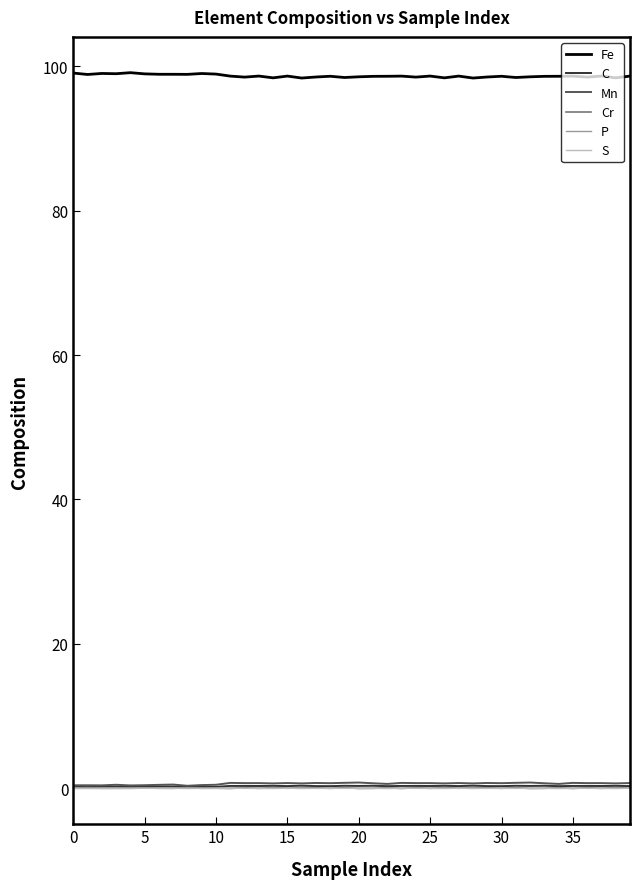

True or false: S and Fe cross at least once.

False